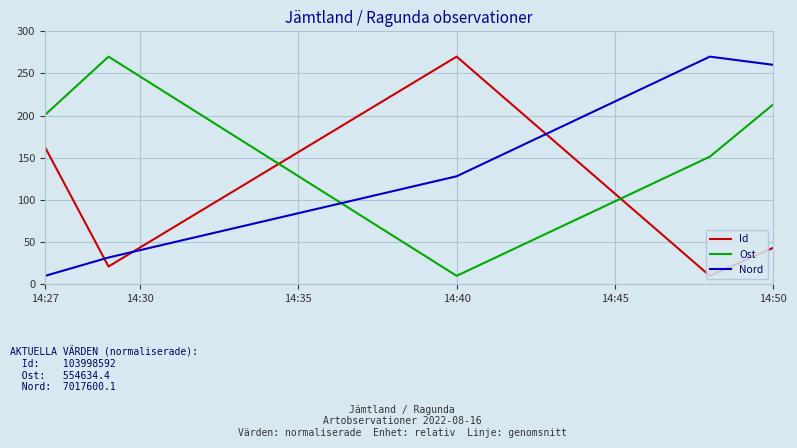

After their last crossing, which series has the higher values: Id or Ost?

Ost